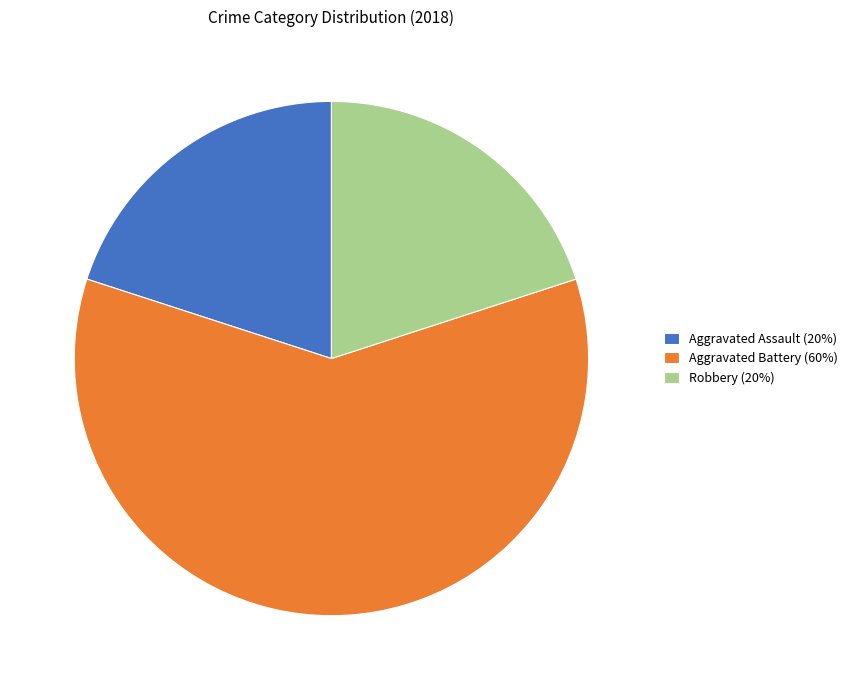

Is there any slice that represents more than half of the pie?

Yes